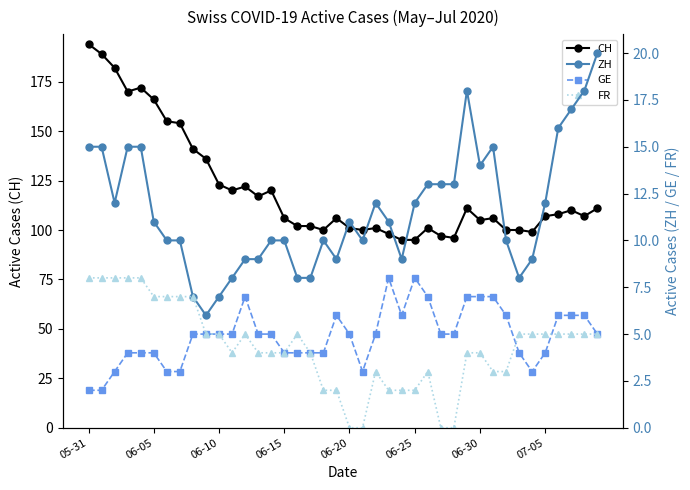

True or false: CH has more than 1 interior local peaks.

True